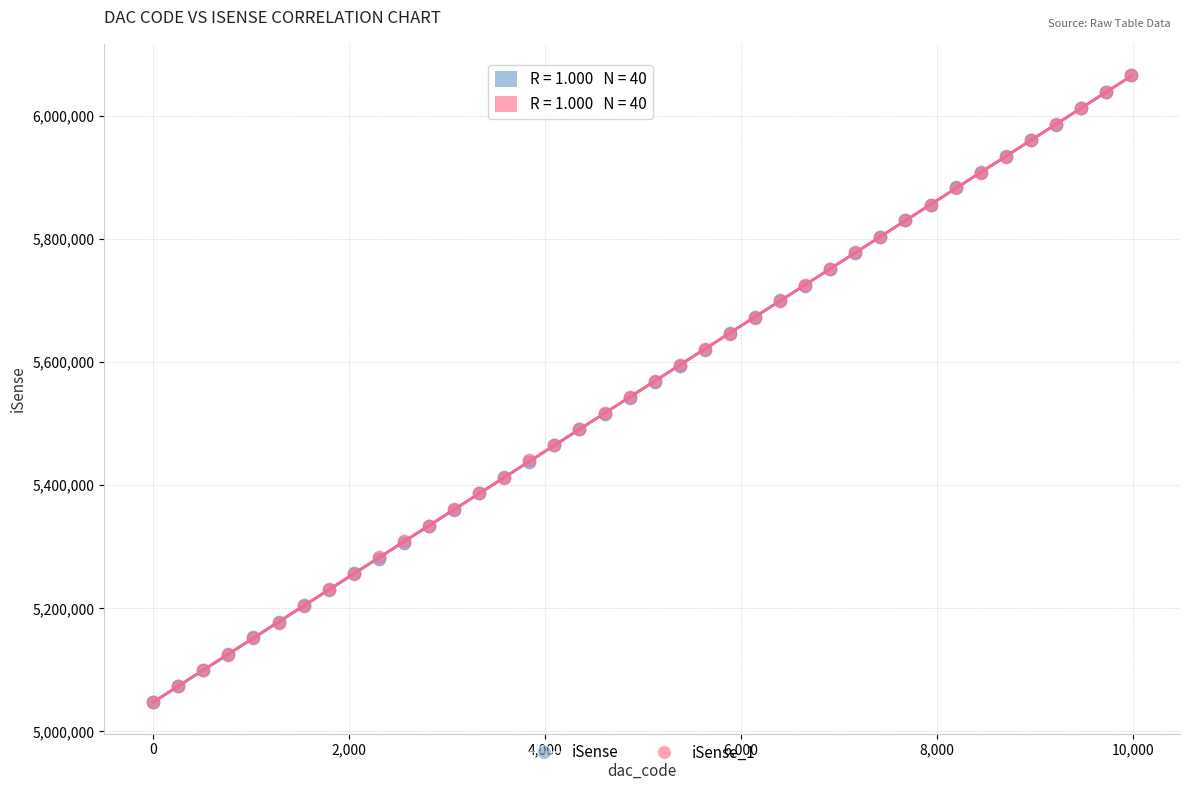

What are all the series names shown in the legend?

iSense, iSense_1